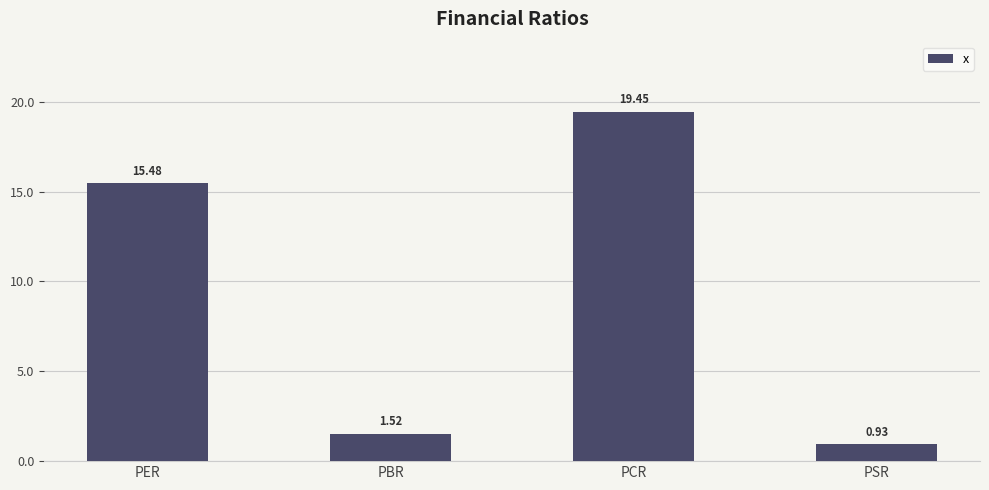

What is the change in value from PER to PBR?

-14.0